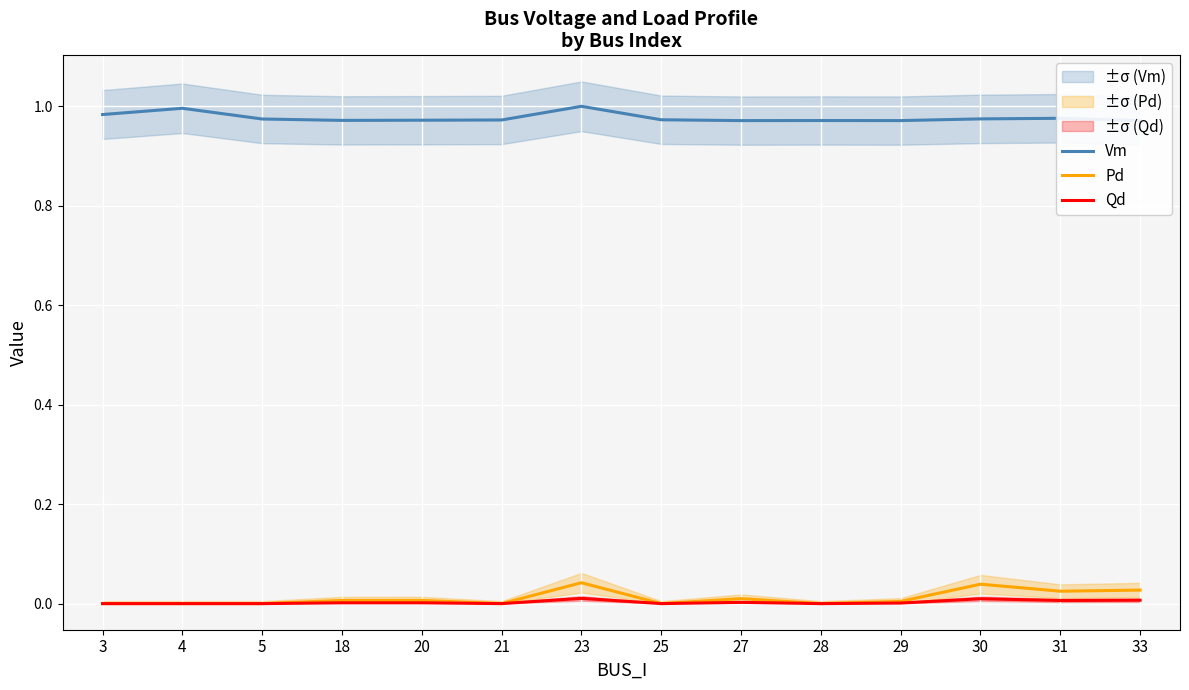

The value of Pd at 29 is 0.0. True or false?

False